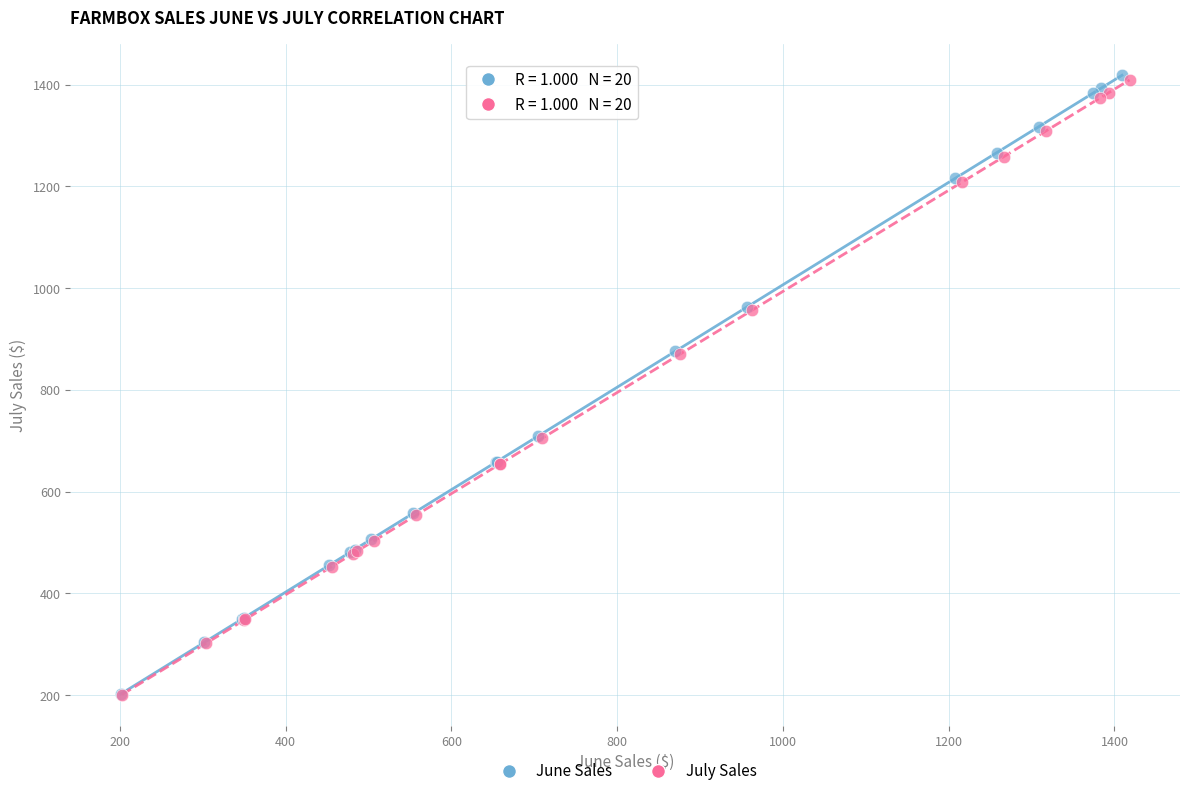

Which series has the widest spread of Y values?

June Sales